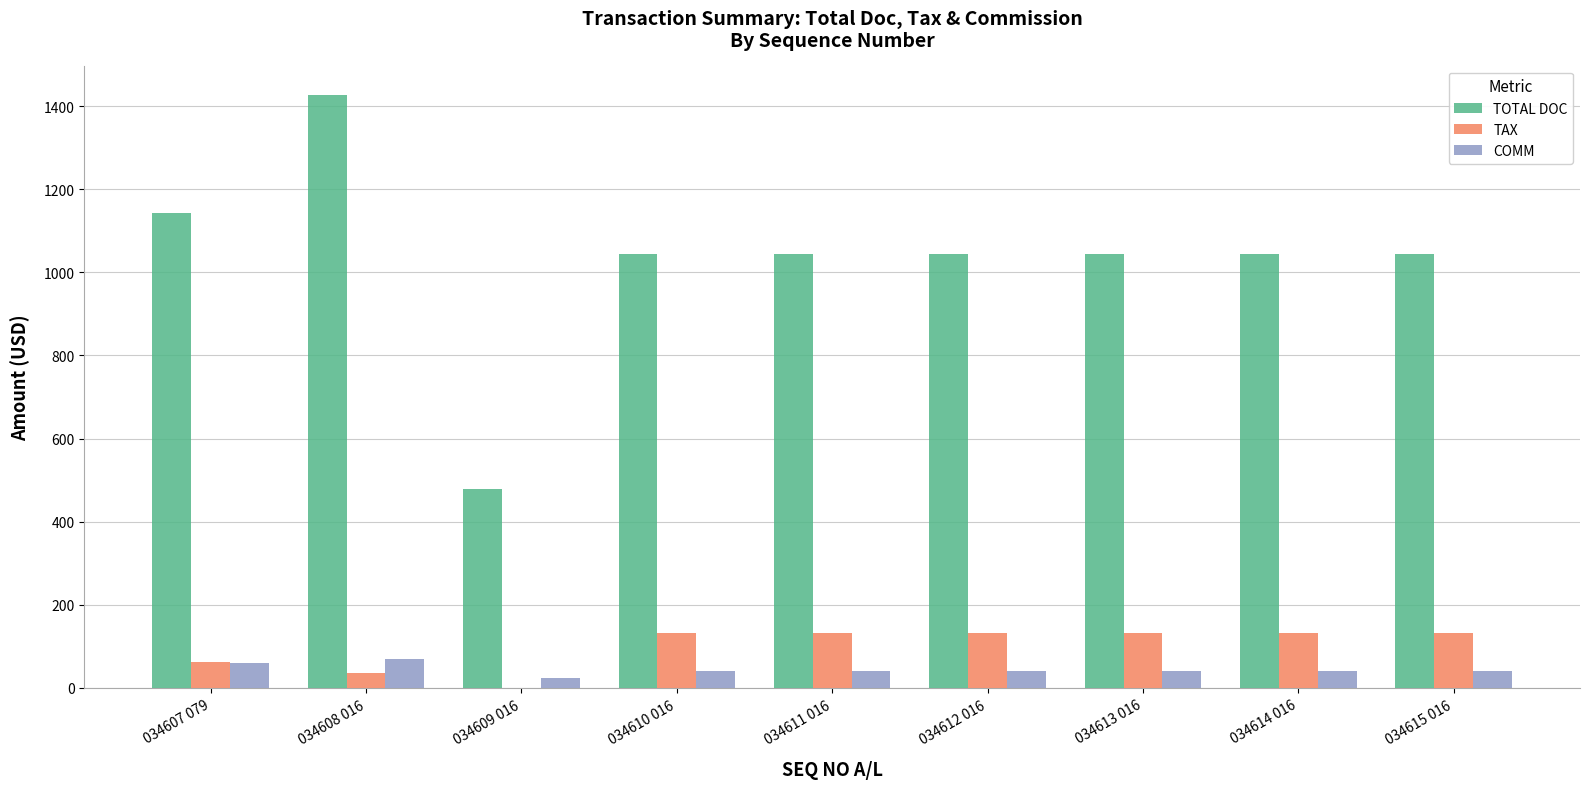

What is the sum of all TAX values?

897.7